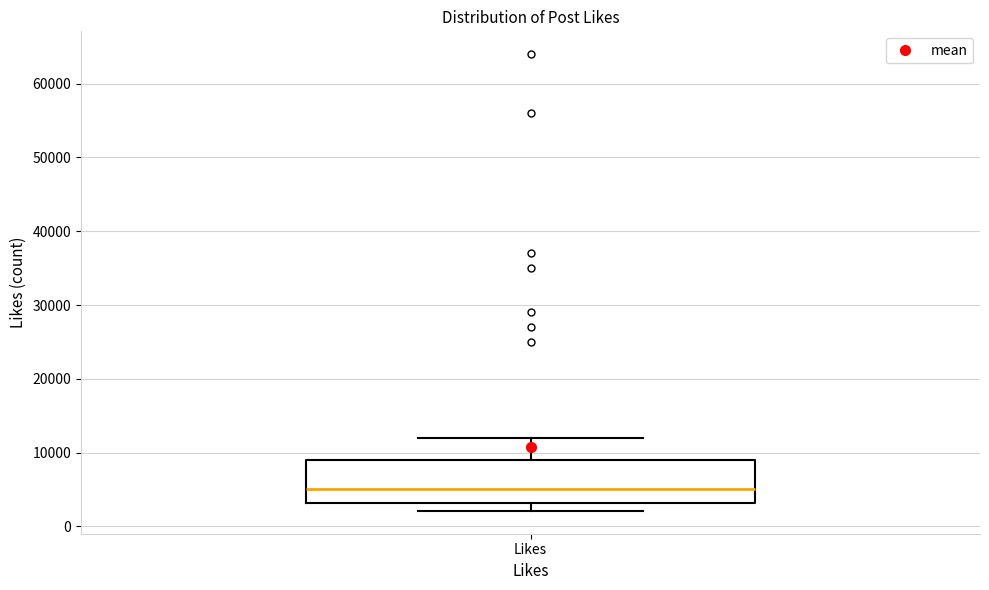

Read this box plot against the y-axis: the position of the median line, the range covered by the box, and the ends of both whiskers. The values are not printed on the chart, so give them approximately, as read against the axis.

median 5000, box 3000 to 9000, whiskers 2000 to 12000